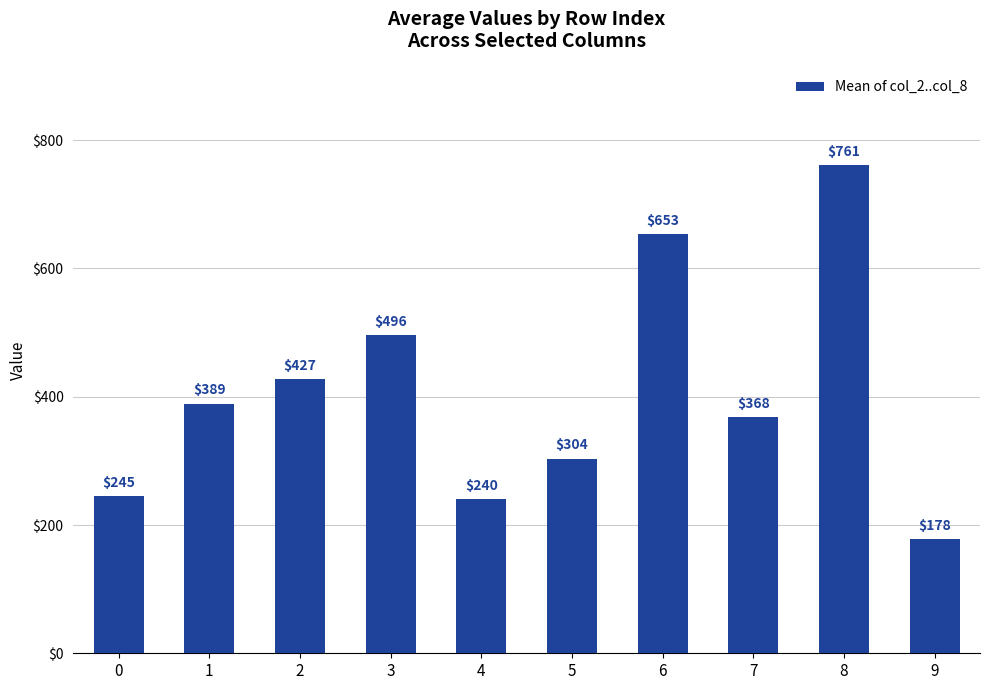

What is the value of the 5th bar from the left?

240.0